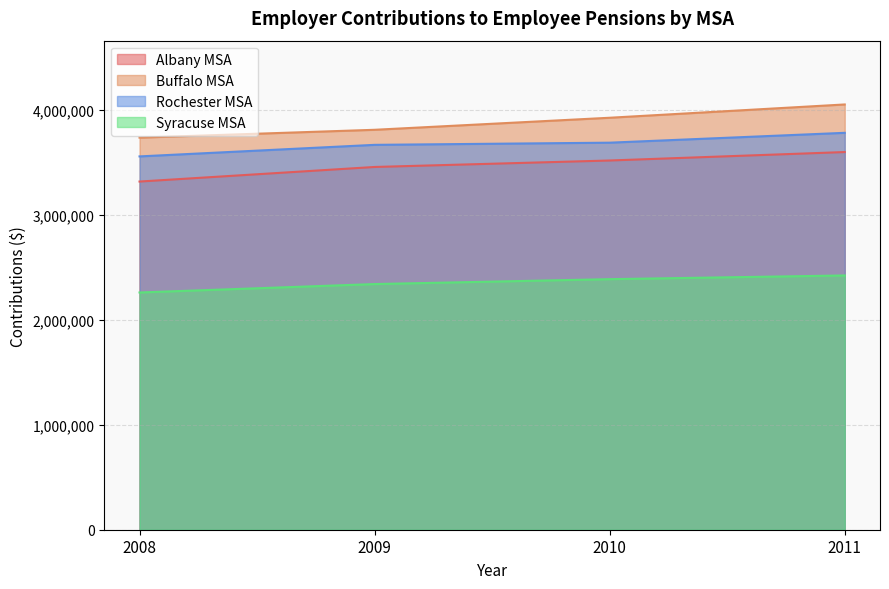

Reading left to right, what are all the values shown in this chart?

Albany MSA: 2008=3317311	2009=3456244	2010=3517888	2011=3598455
Buffalo MSA: 2008=3735720	2009=3810468	2010=3925227	2011=4051850
Rochester MSA: 2008=3556876	2009=3667020	2010=3687688	2011=3781554
Syracuse MSA: 2008=2260399	2009=2340606	2010=2387336	2011=2422583